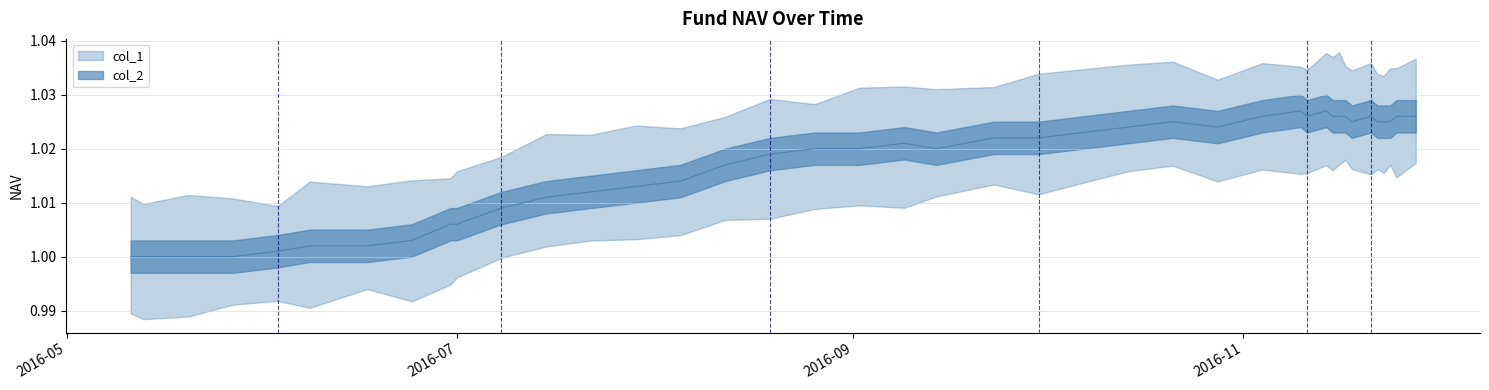

How many interior local peaks (higher than both neighbors) does the data have?

5